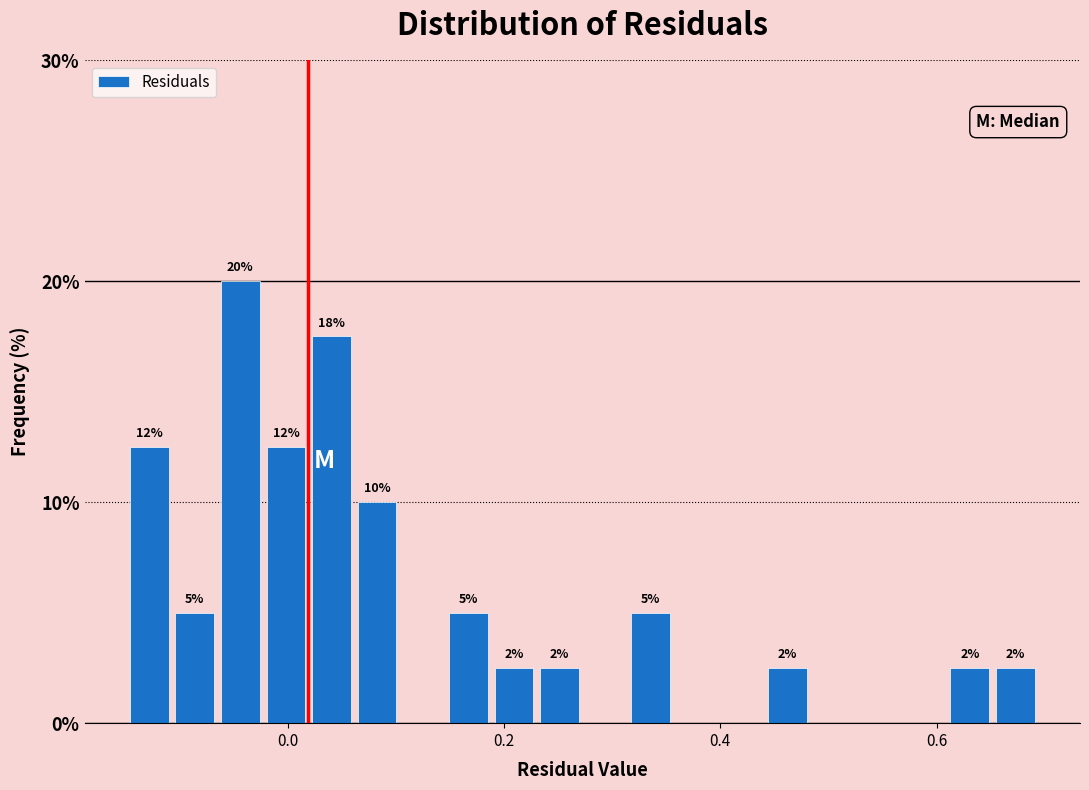

Read against the x-axis, roughly where is the centre of the tallest bar?

-0.04